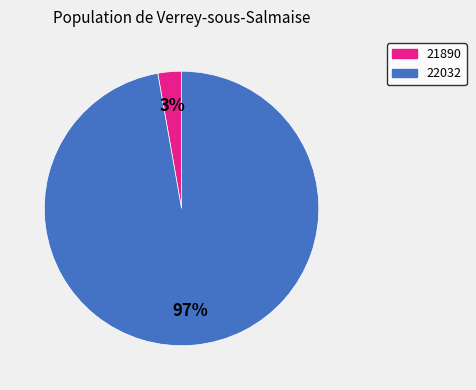

Which has a higher value, 22032 or 21890?

22032